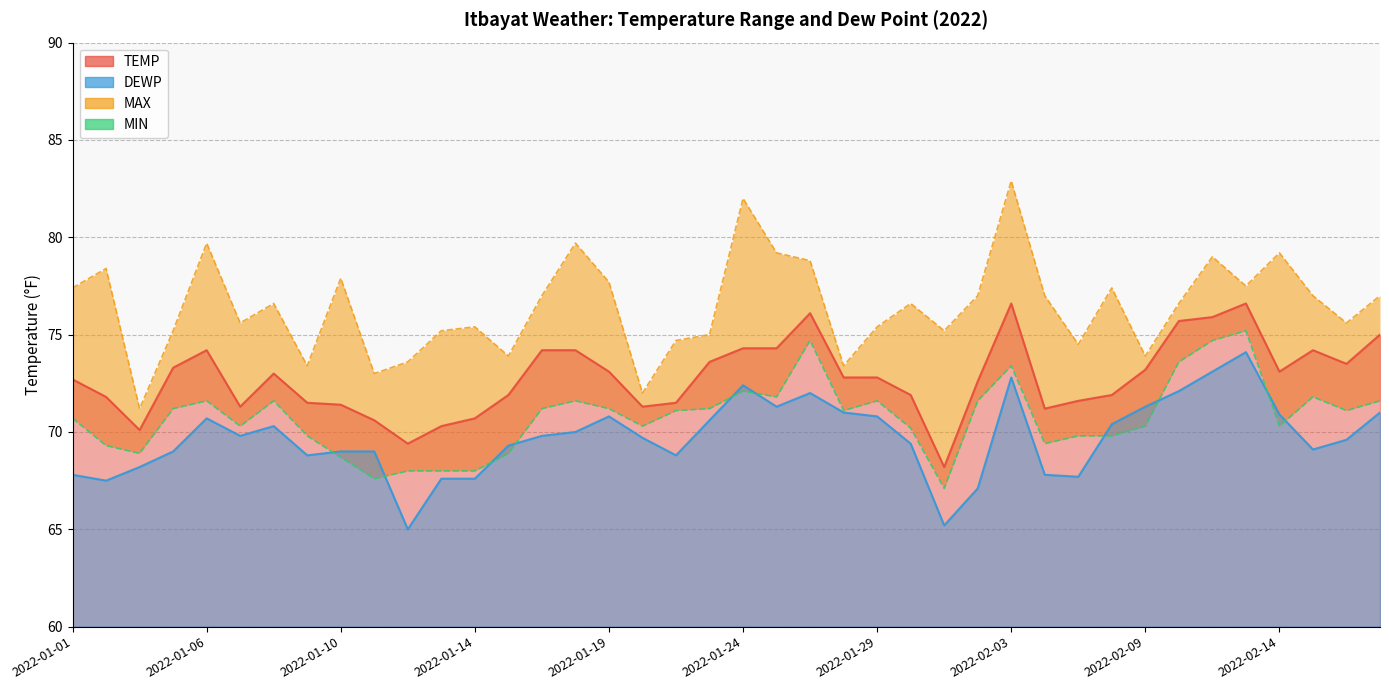

What is the difference between the second highest and second lowest values?

7.1